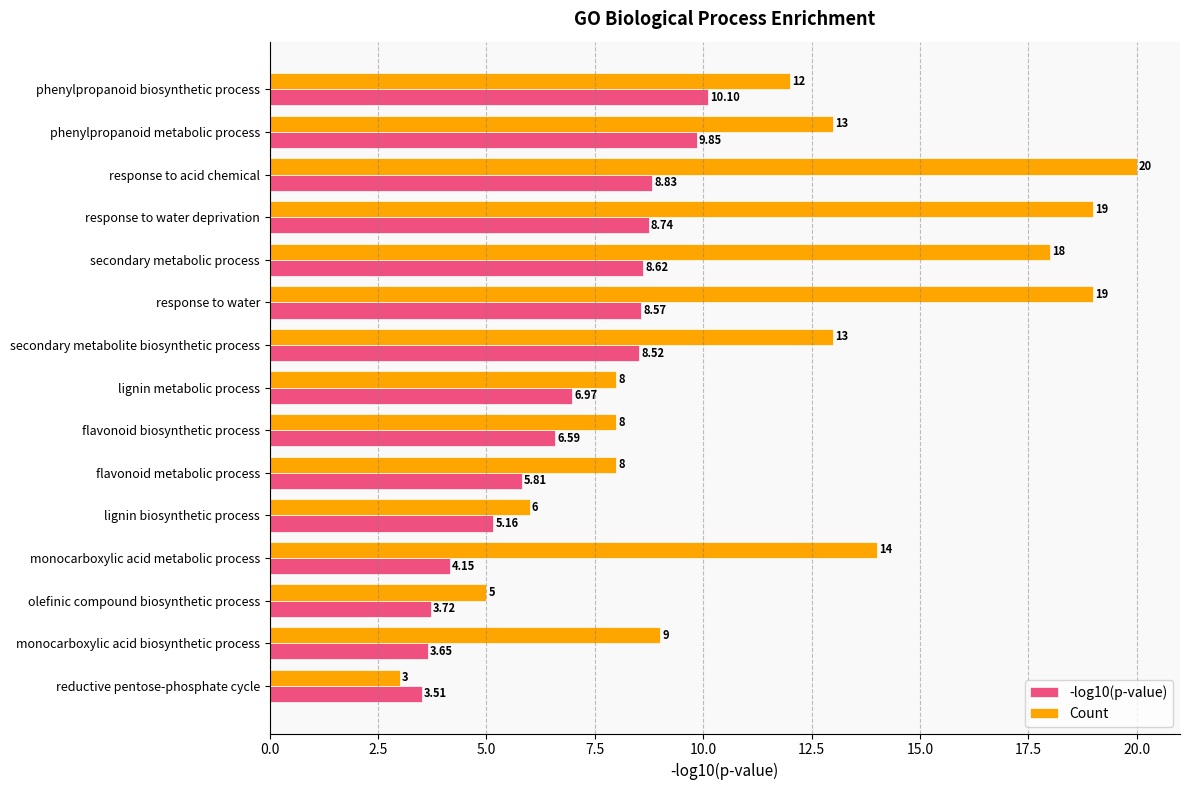

How many values in the -log10(p-value) series are below 6?

6